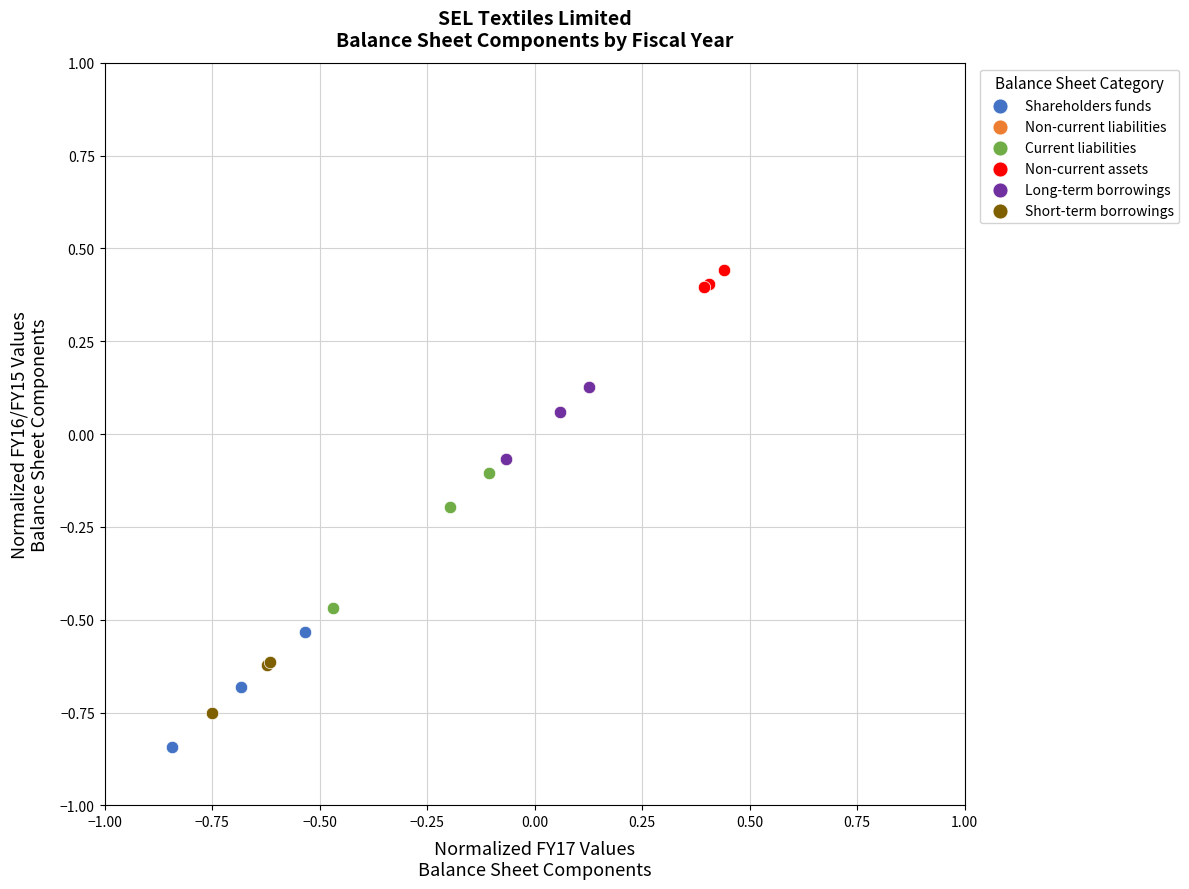

Which series reaches the minimum Y coordinate?

Shareholders funds